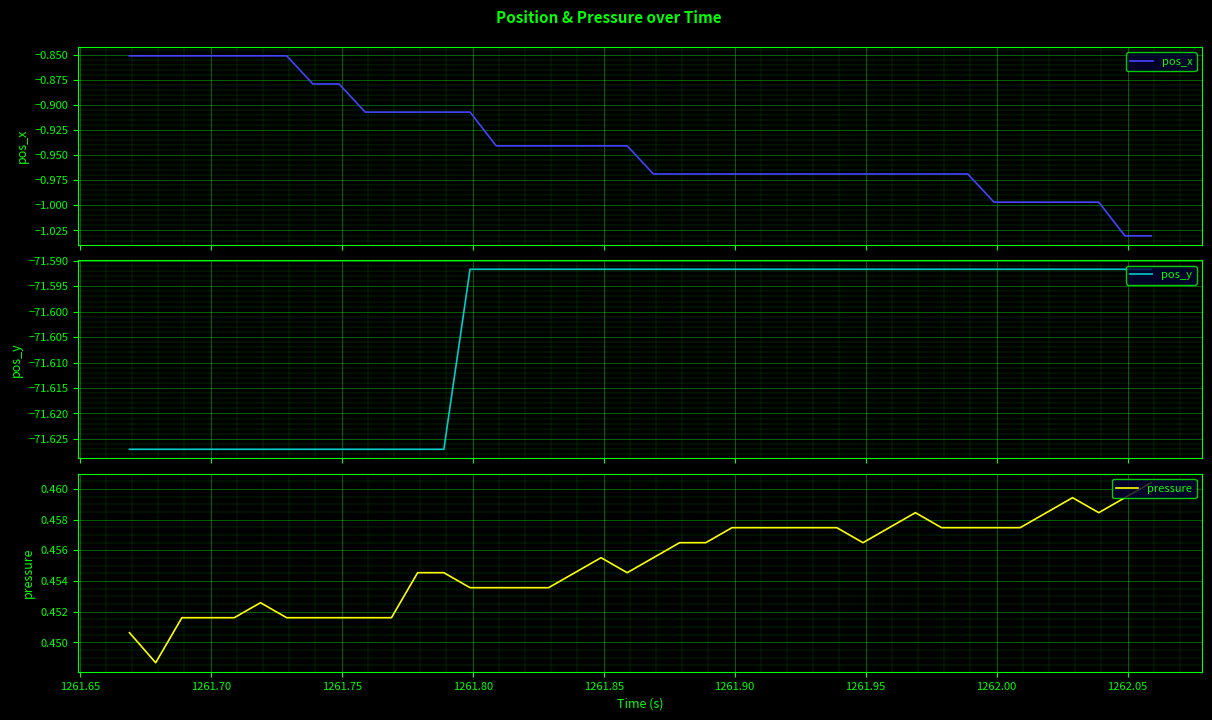

Which series has the largest total across all categories?

pressure